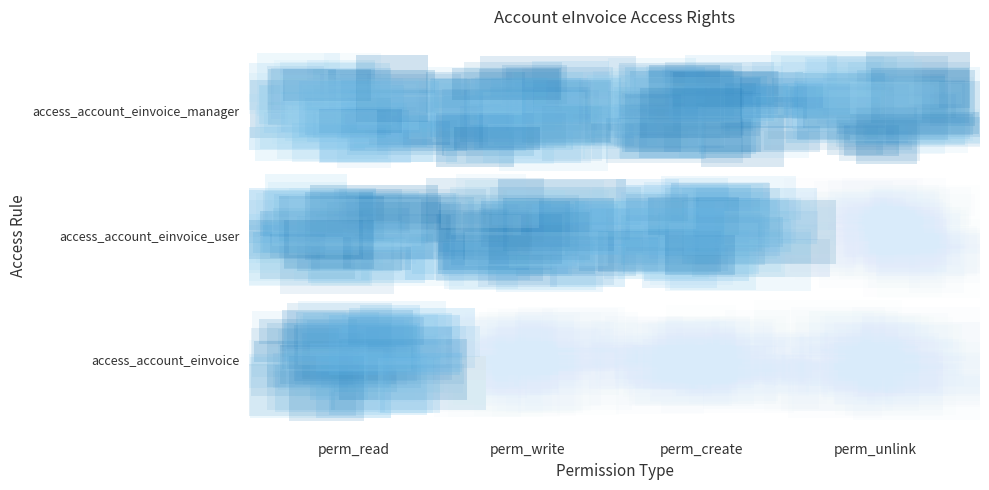

Where is access_account_einvoice_manager nearest to the value 1?

perm_read